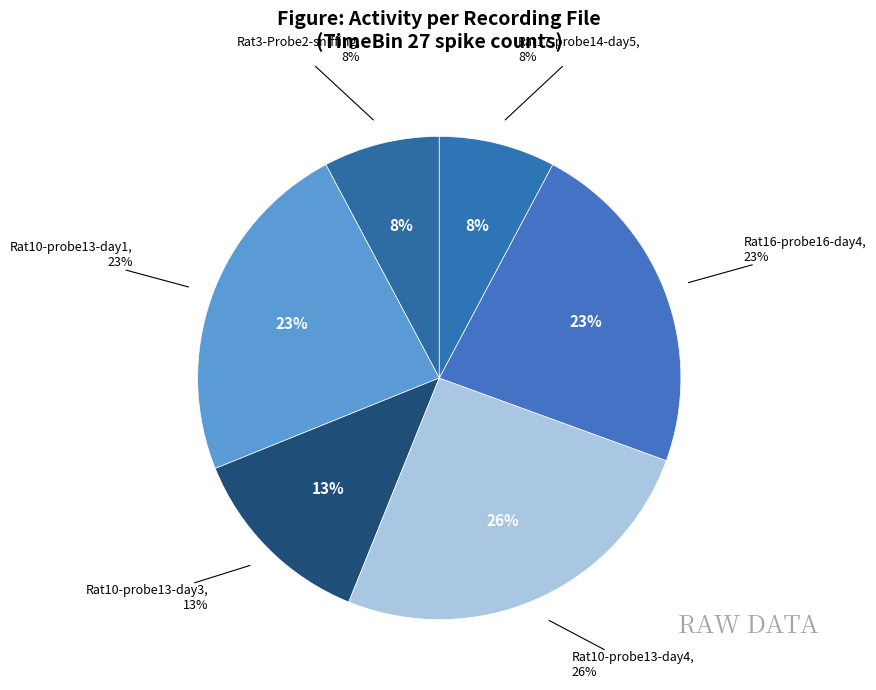

Which slice is the smallest?

chamber_Rat3-probe2-sniffing-day4